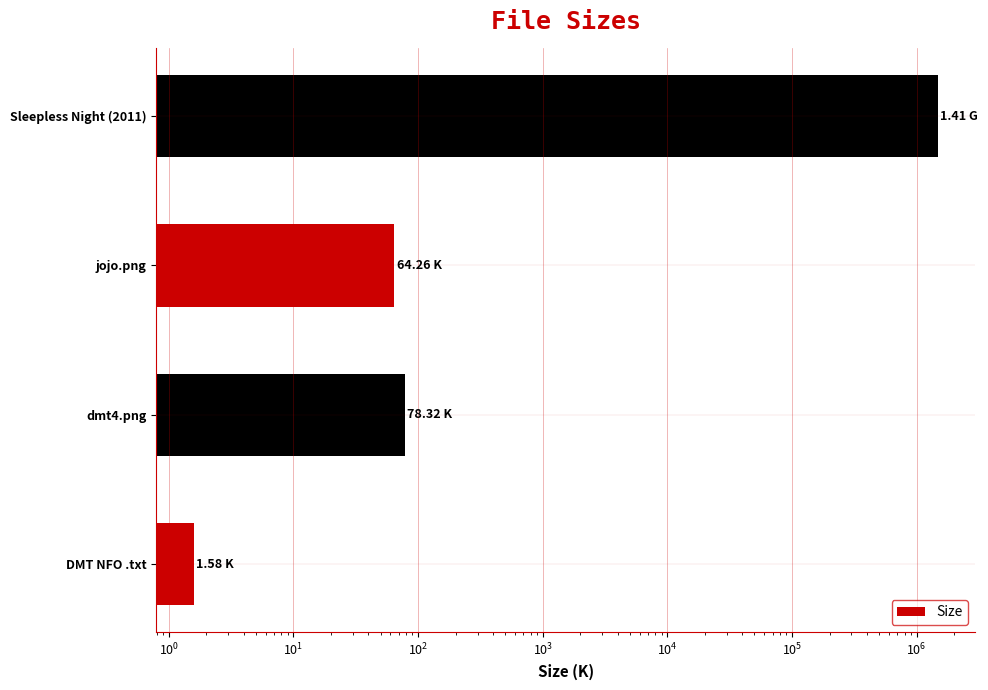

What is the smallest value displayed?

1.6